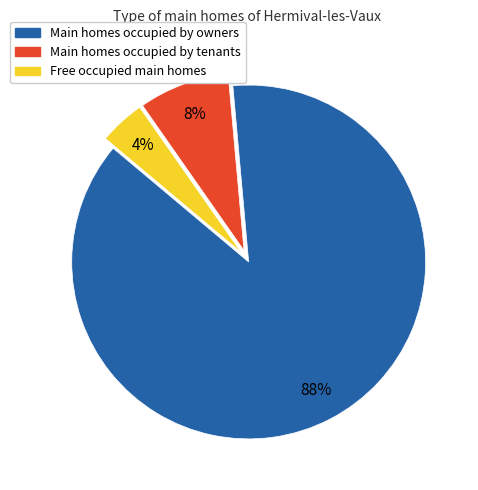

Is there a majority slice in this chart?

Yes